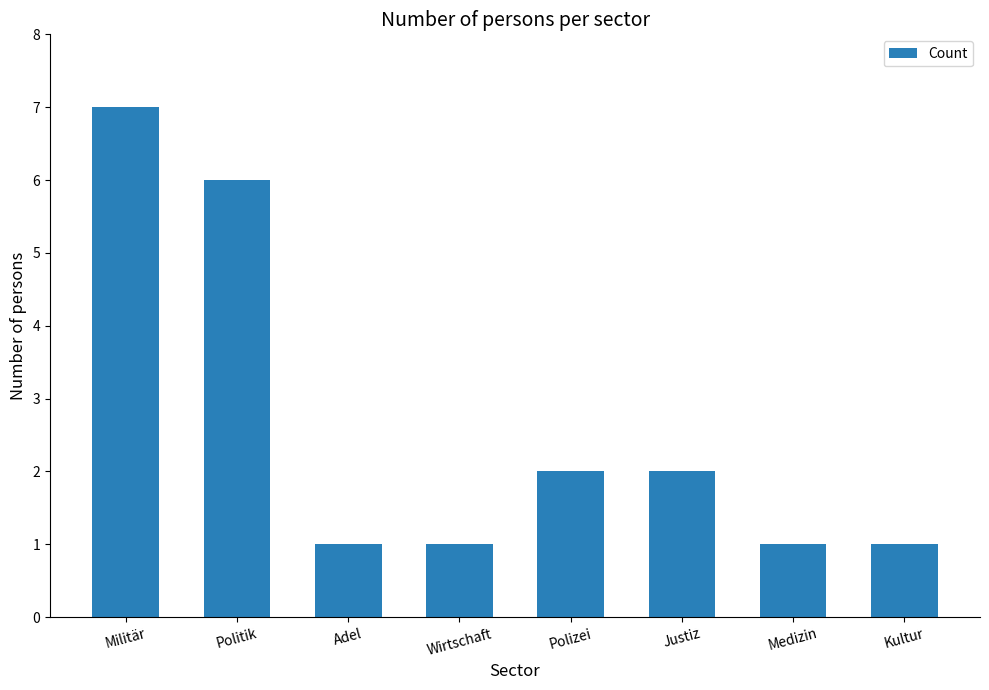

What is the change in value from Militär to Medizin?

-6